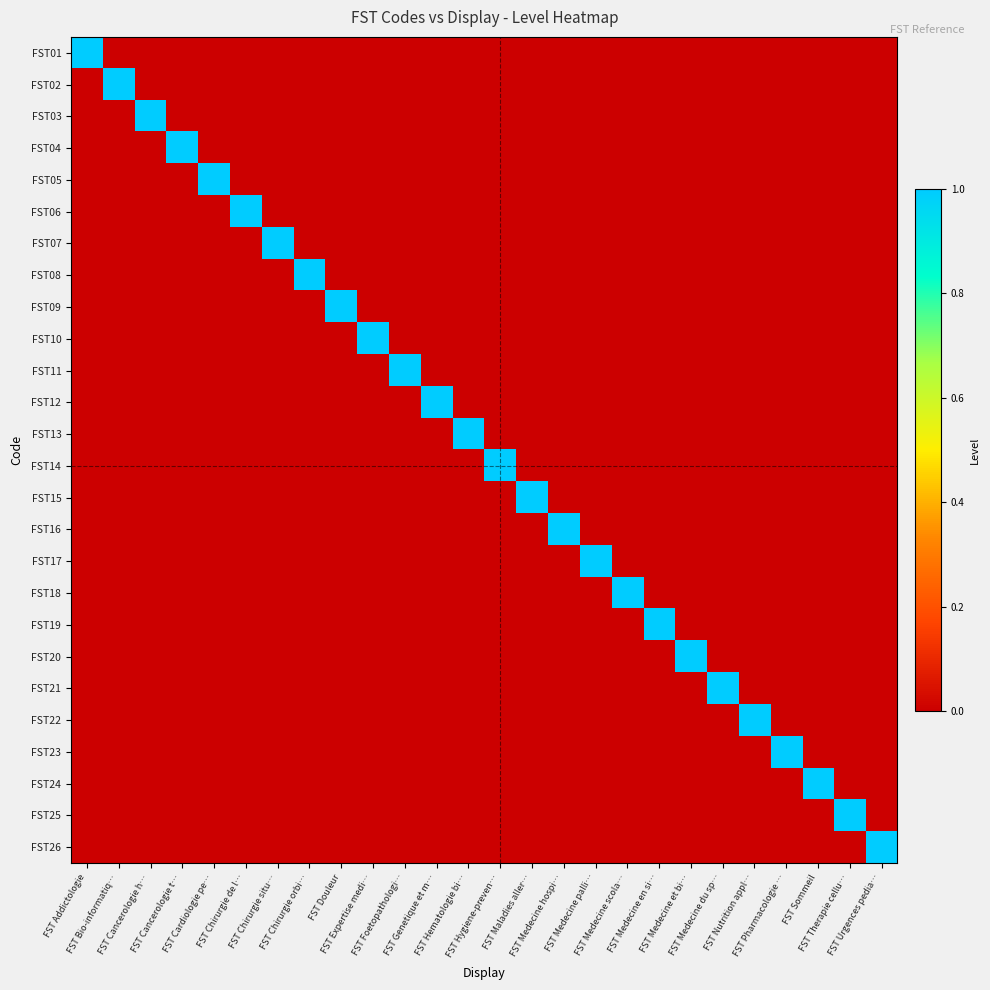

List the series in order of their peak value, highest first.

FST01, FST02, FST03, FST04, FST05, FST06, FST07, FST08, FST09, FST10, FST11, FST12, FST13, FST14, FST15, FST16, FST17, FST18, FST19, FST20, FST21, FST22, FST23, FST24, FST25, FST26